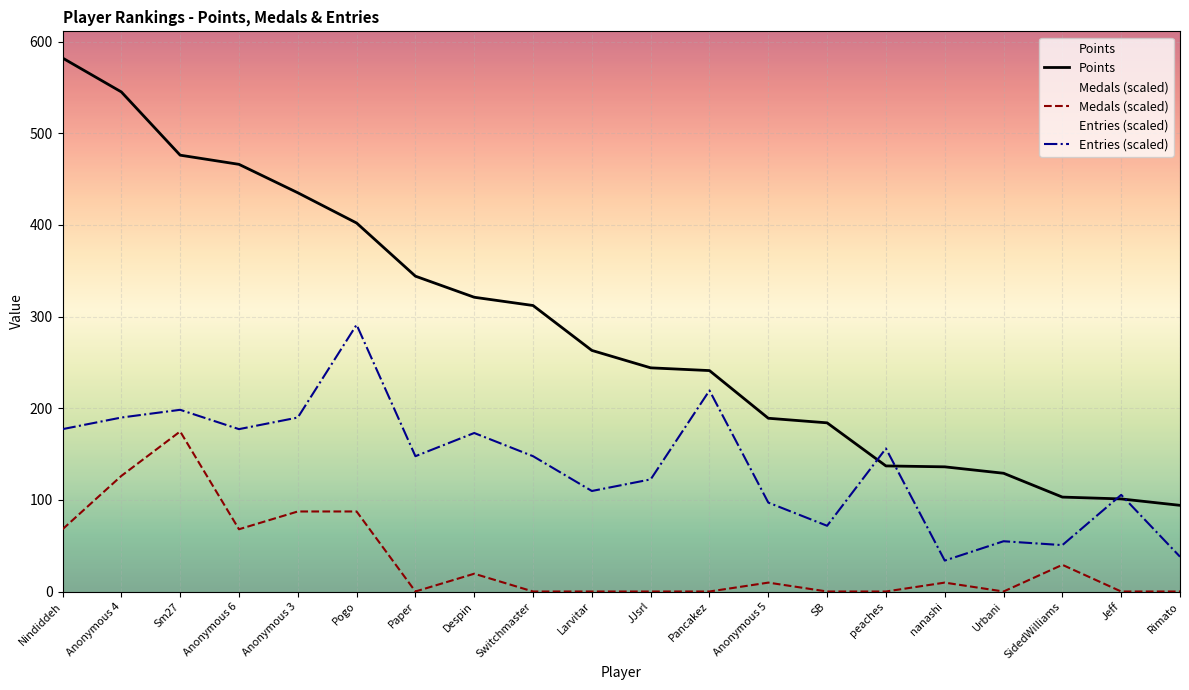

Between Anonymous 4 and Jeff, which is larger?

Anonymous 4